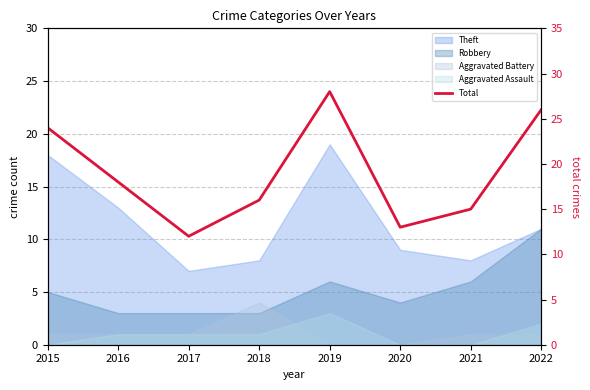

Which has a higher value, 2017 or 2016?

2016